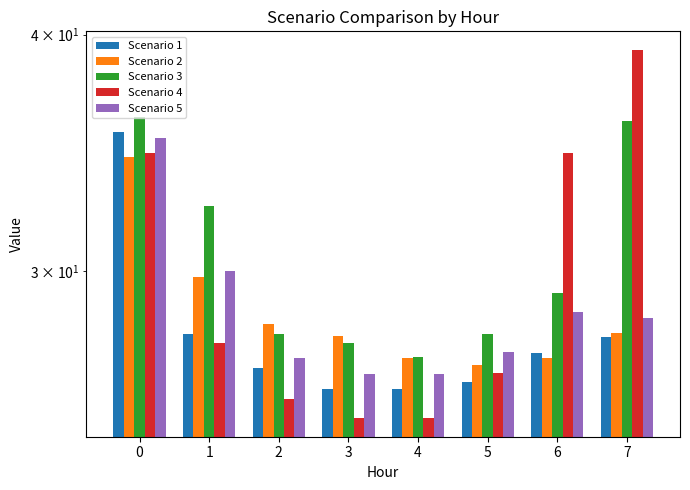

How many data points in Scenario 3 are less than 29?

4